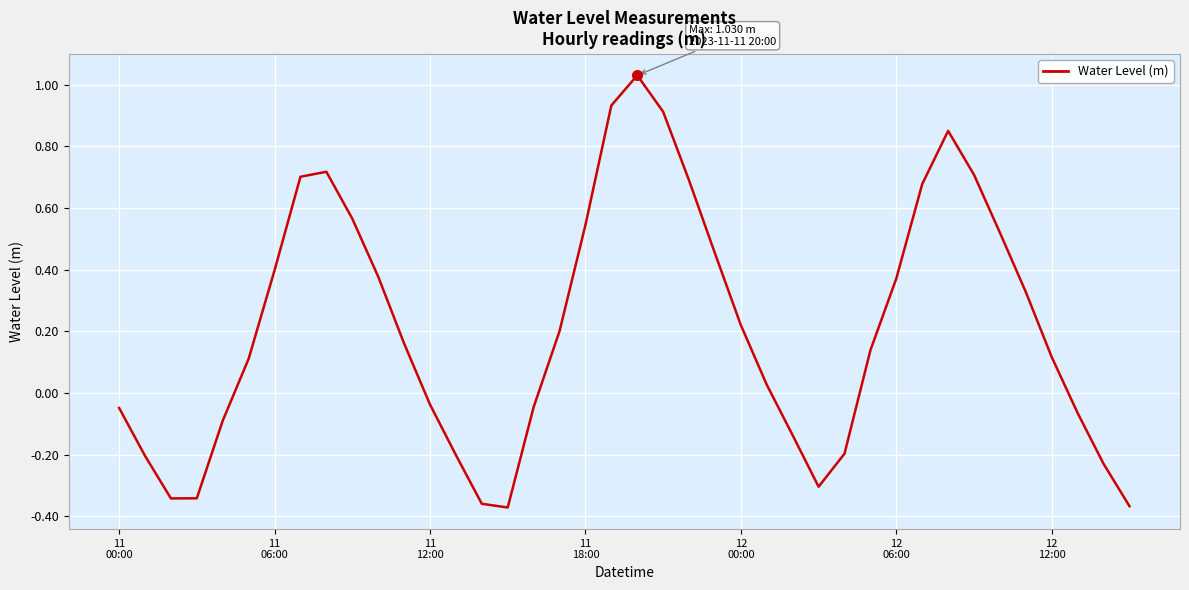

What is the difference between the maximum and minimum values?

1.4